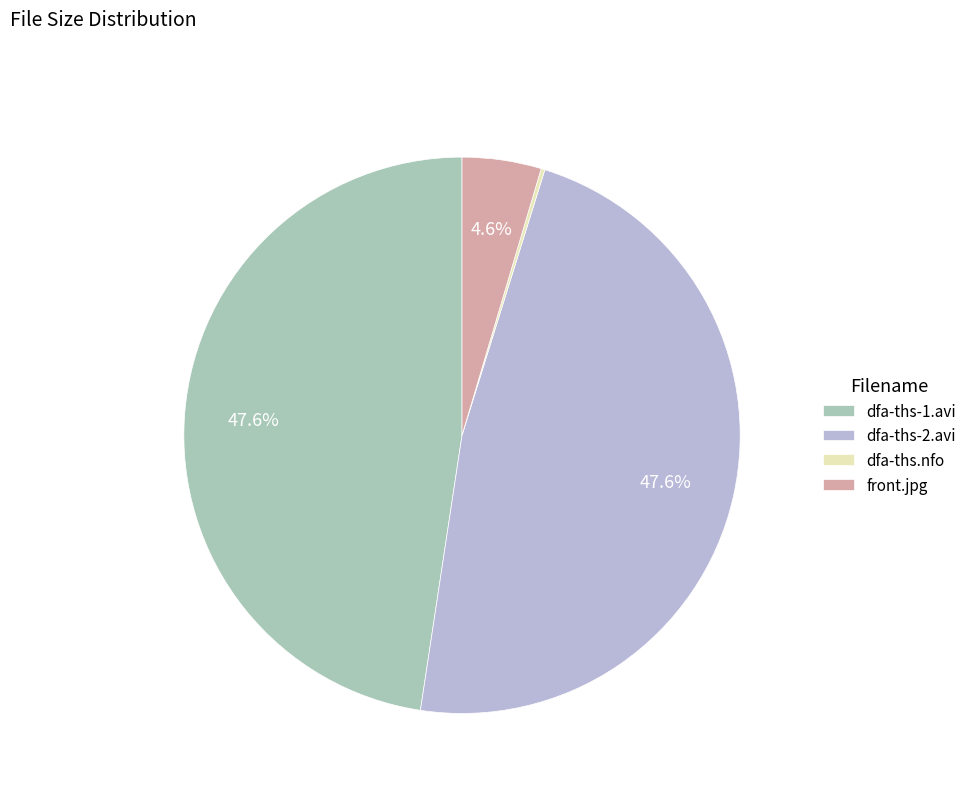

What is the smallest slice in the pie chart?

dfa-ths.nfo